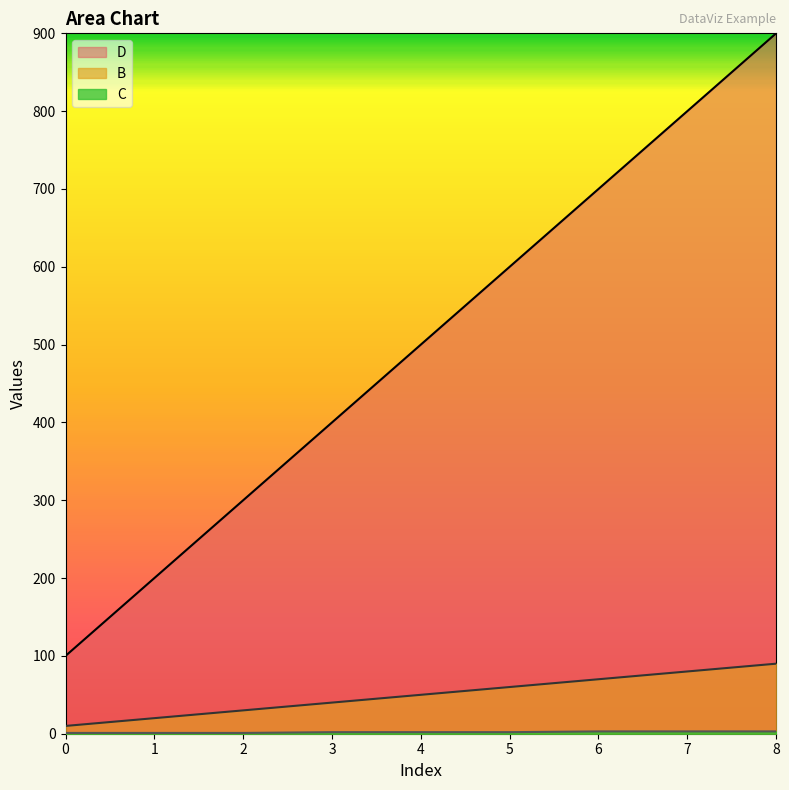

True or false: D and B cross at least once.

False